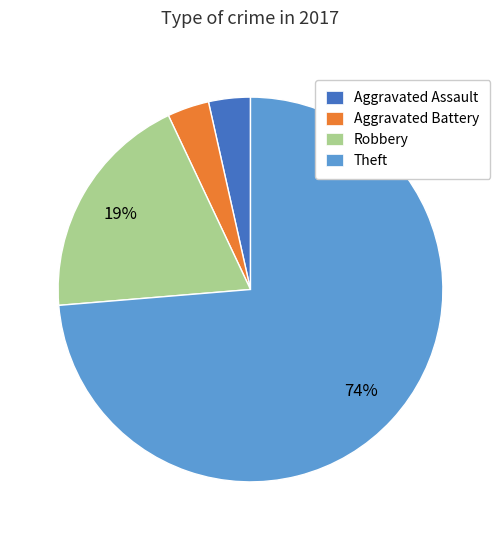

The Theft slice represents 62% of the pie. True or false?

False